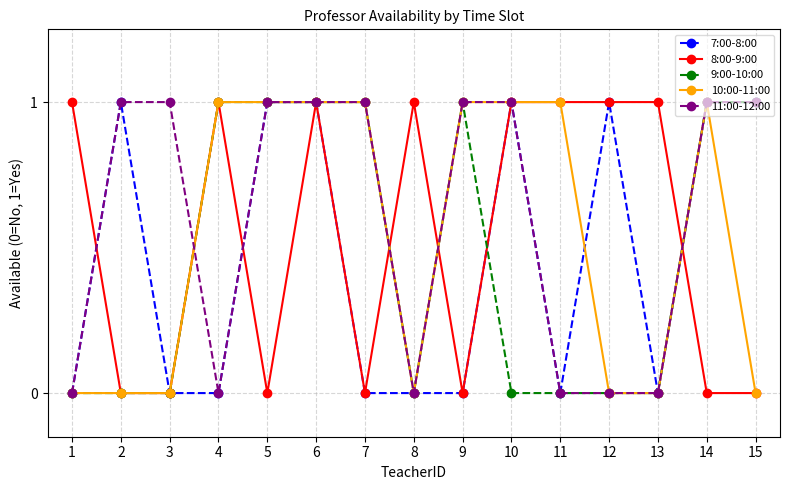

True or false: 10:00-11:00 has more than 0 interior local peaks.

True